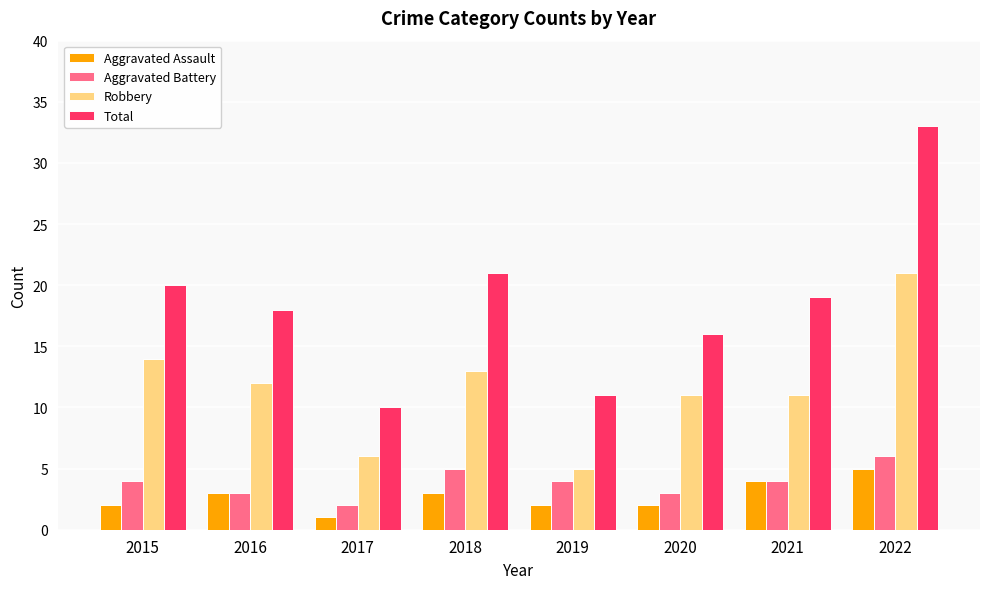

What is the value of the Aggravated Assault bar at the 7th from the left?

4